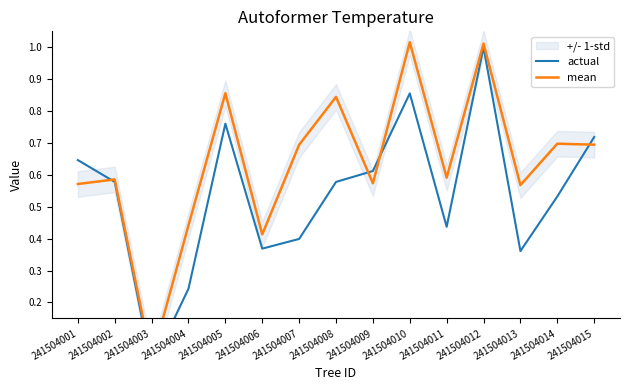

At which category is the sum across all series the highest?

241504012